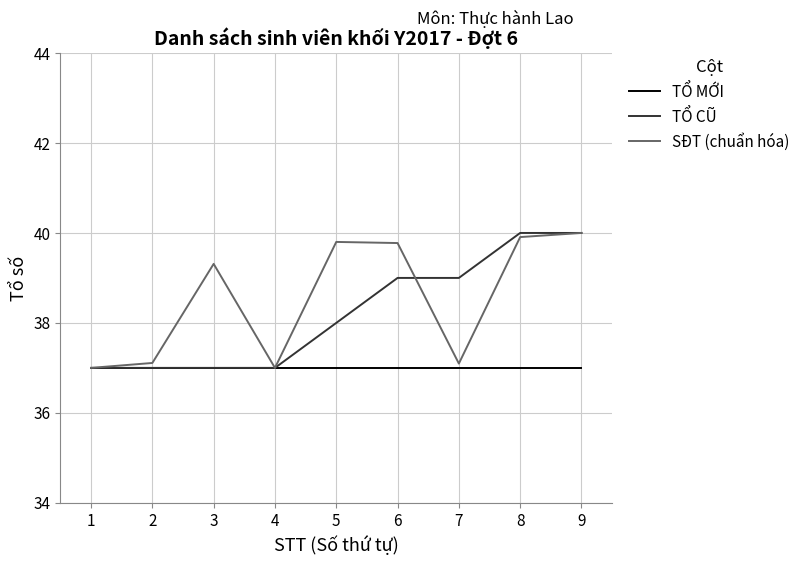

What is the greatest value displayed?

40.0